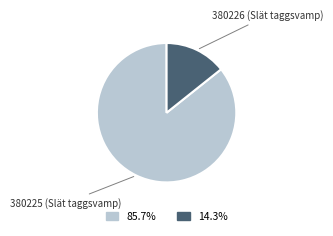

True or false: 380226 accounts for 14% of the total.

True